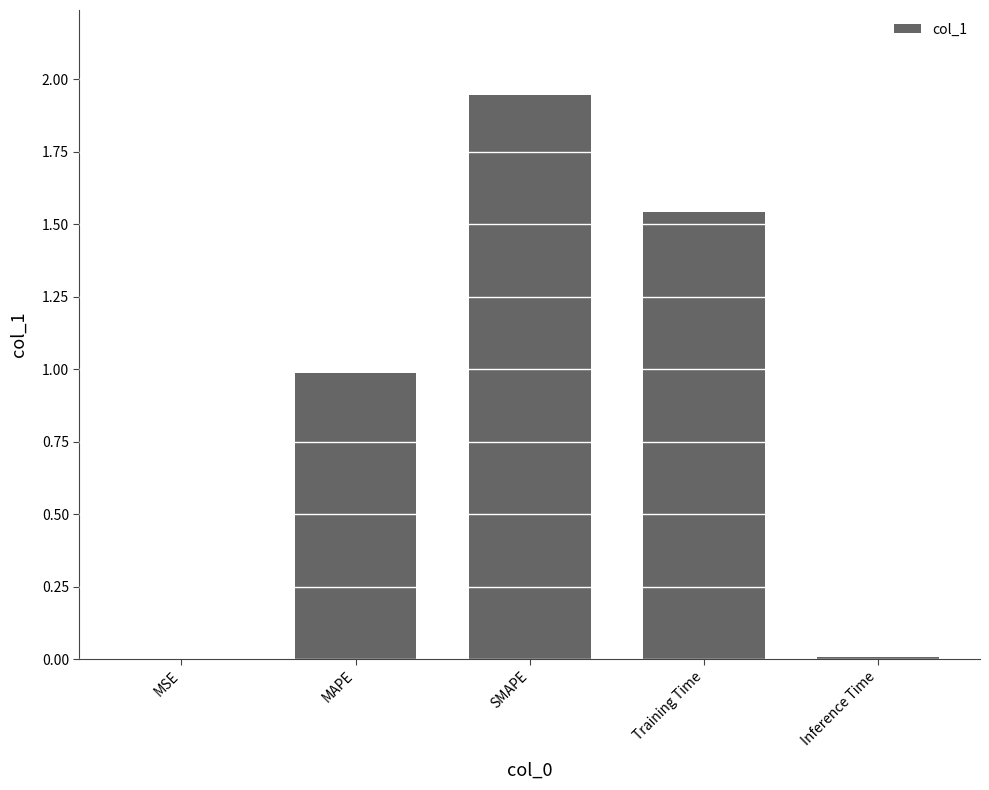

At which category does the chart reach its peak across all series?

SMAPE